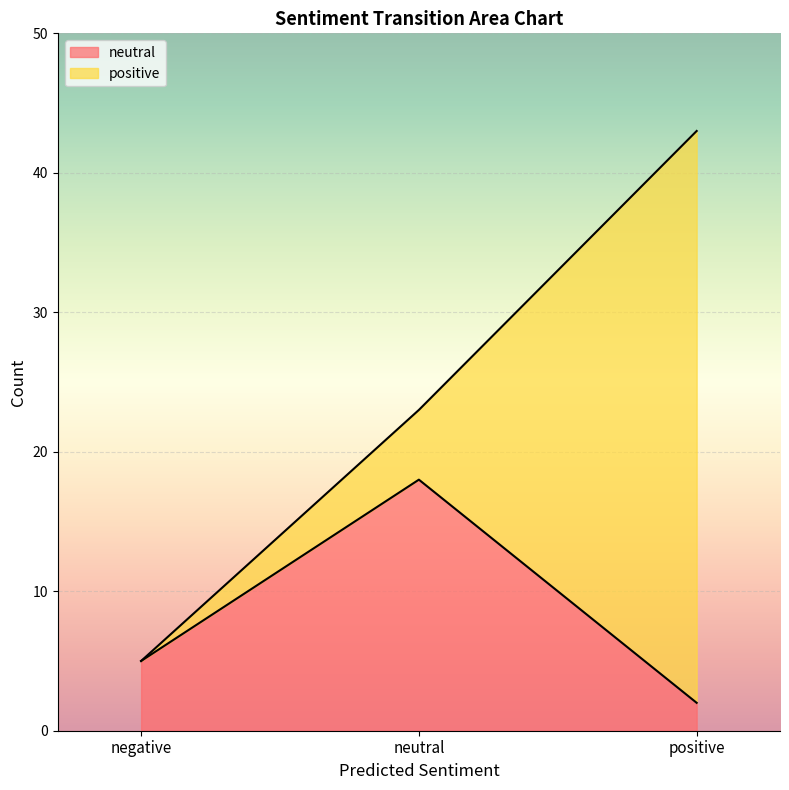

List the labels in order of value, smallest first.

positive, negative, neutral